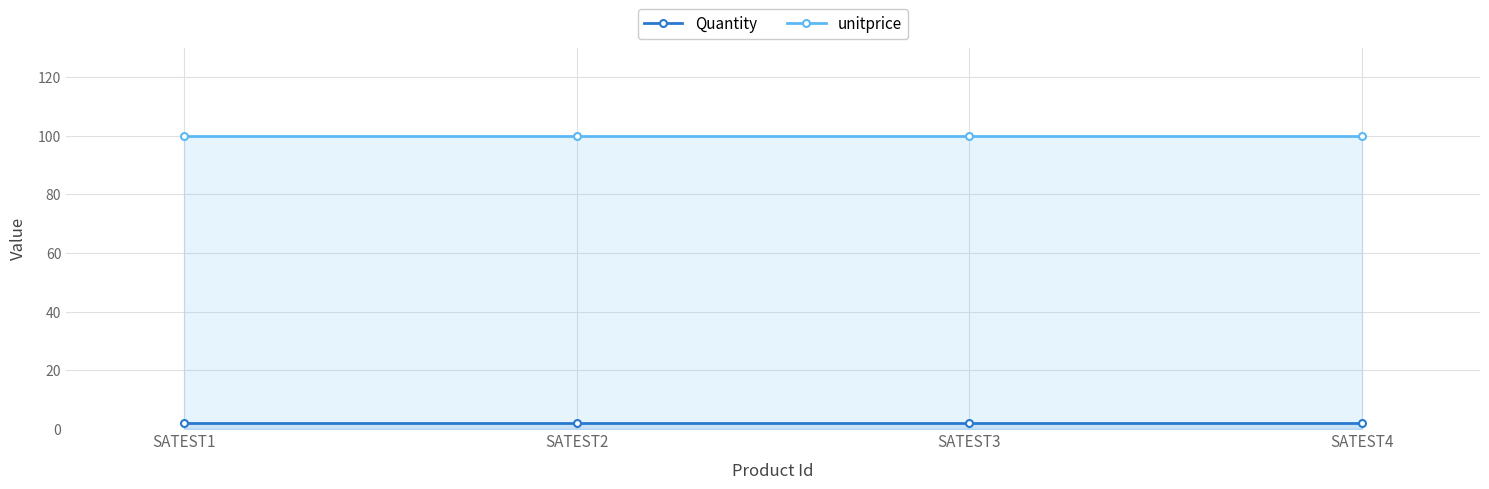

Reading left to right, list all the values displayed in this chart.

Quantity: SATEST1=2	SATEST2=2	SATEST3=2	SATEST4=2
unitprice: SATEST1=100	SATEST2=100	SATEST3=100	SATEST4=100